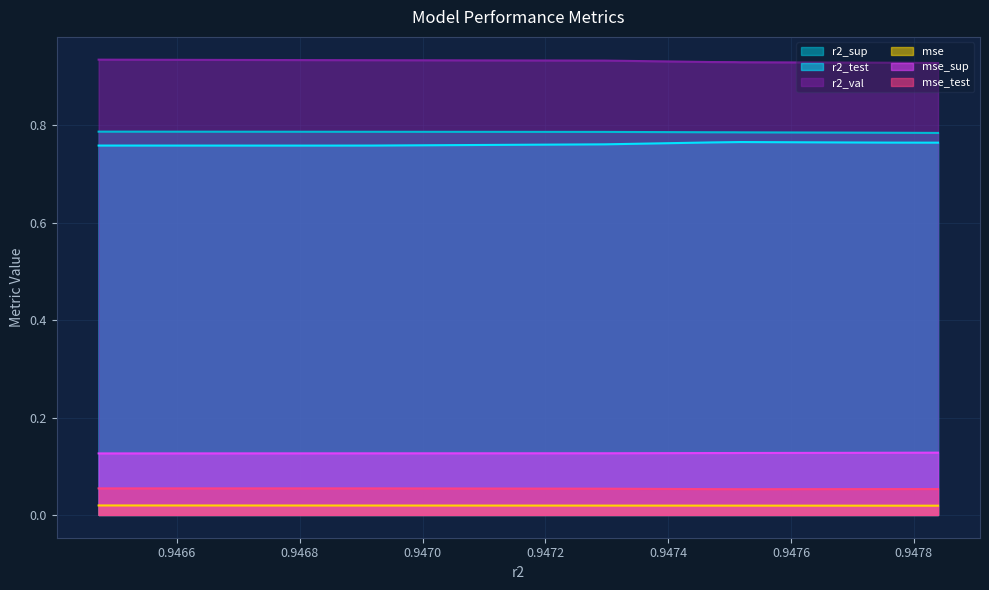

The value of mse_test at model_2_14_6 is 0.1. True or false?

False